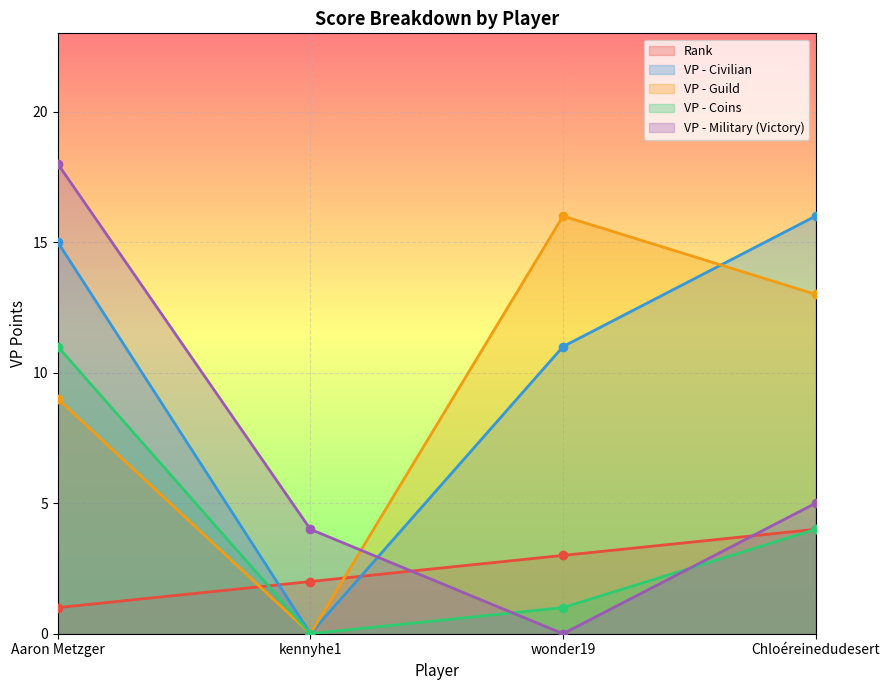

Where does the VP - Civilian series first go above 15?

Chloéreinedudesert